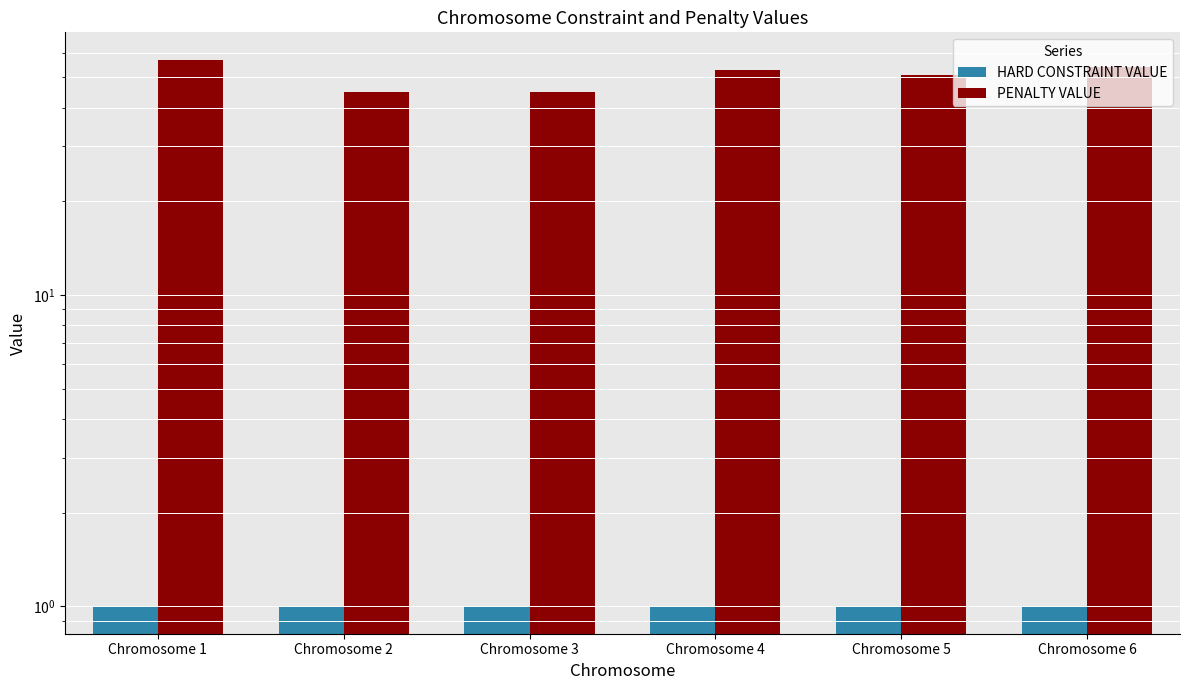

Is it true that PENALTY VALUE equals 19 at Chromosome 3?

False